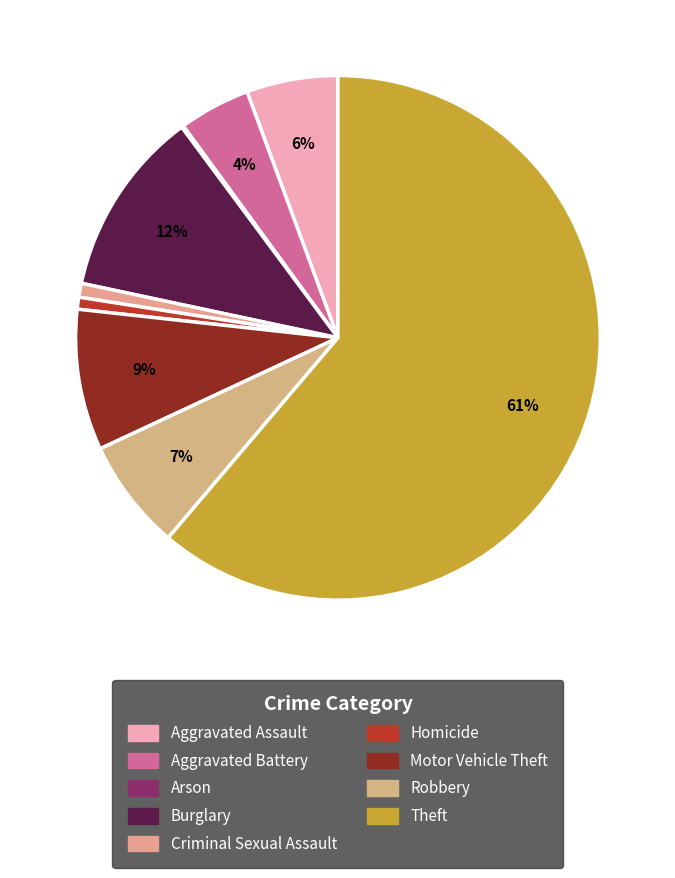

Is it true that Motor Vehicle Theft is 9% of the pie?

True